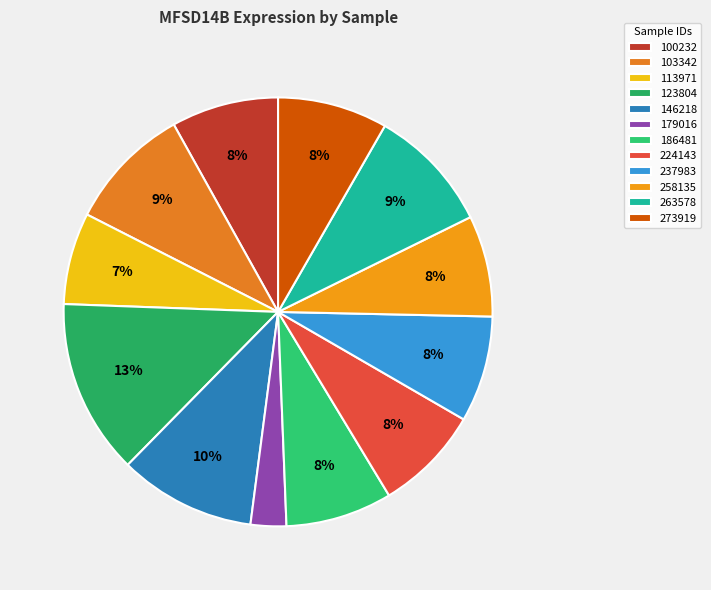

Is it true that 179016 is 8% of the pie?

False